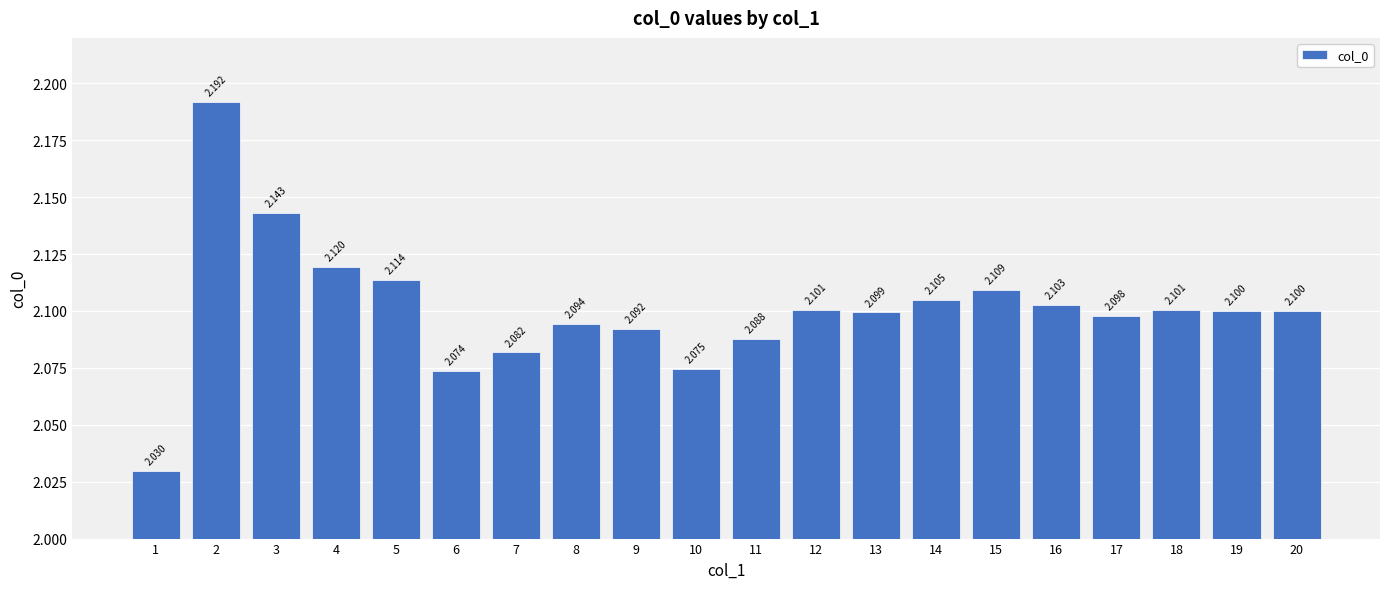

How many bars are there in total?

20